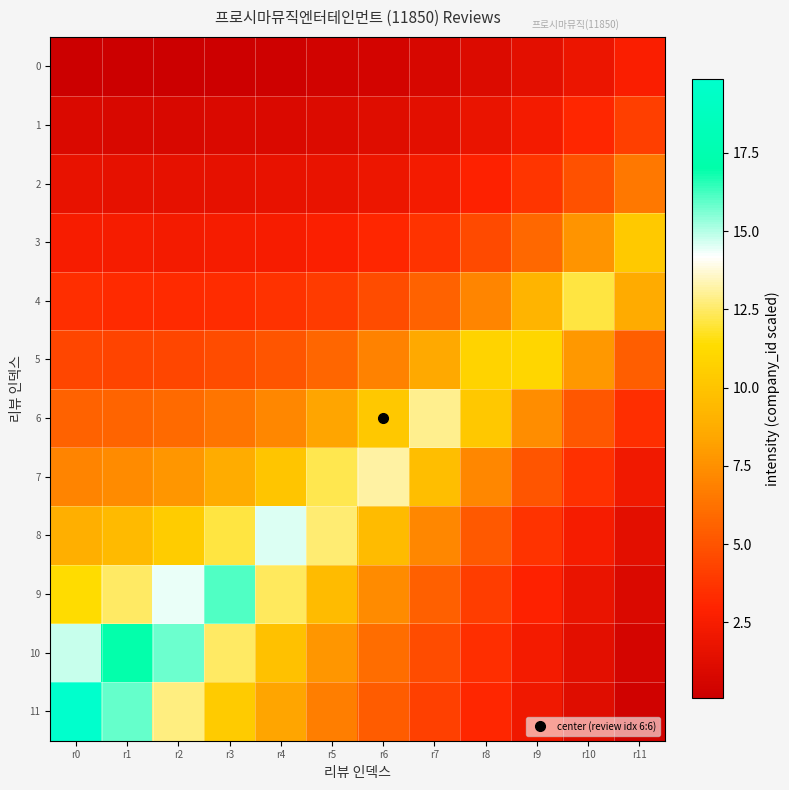

Which series has the largest range (max minus min)?

11